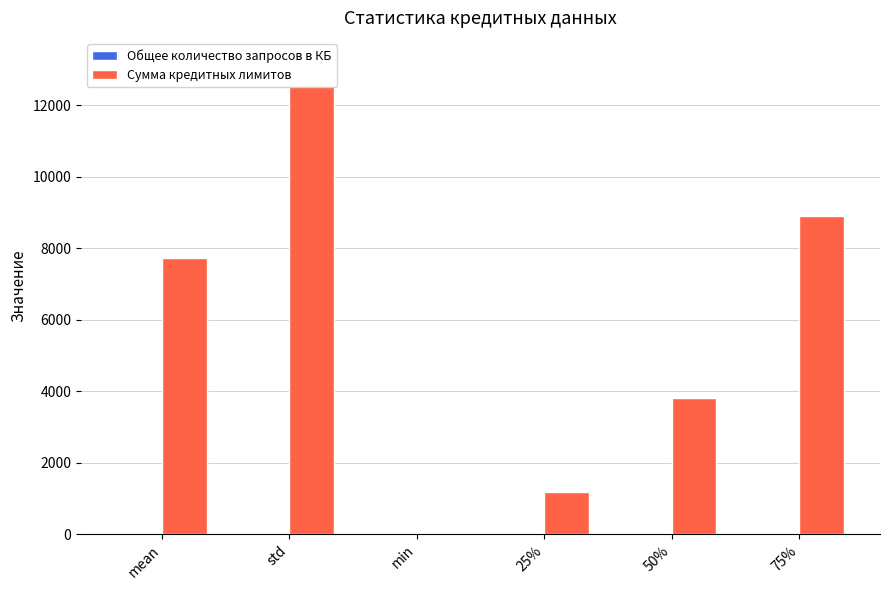

The value of Общее количество запросов в КБ at std is 7.5. True or false?

True